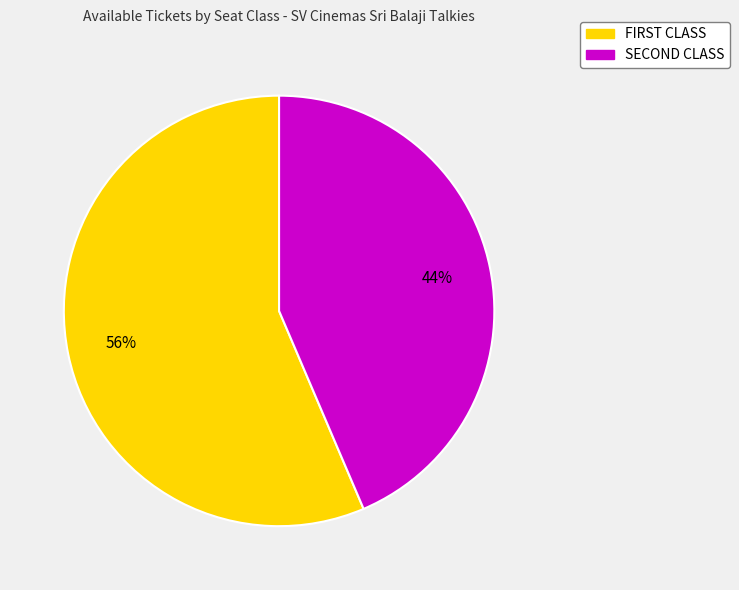

Rank the categories by value from lowest to highest.

SECOND CLASS, FIRST CLASS